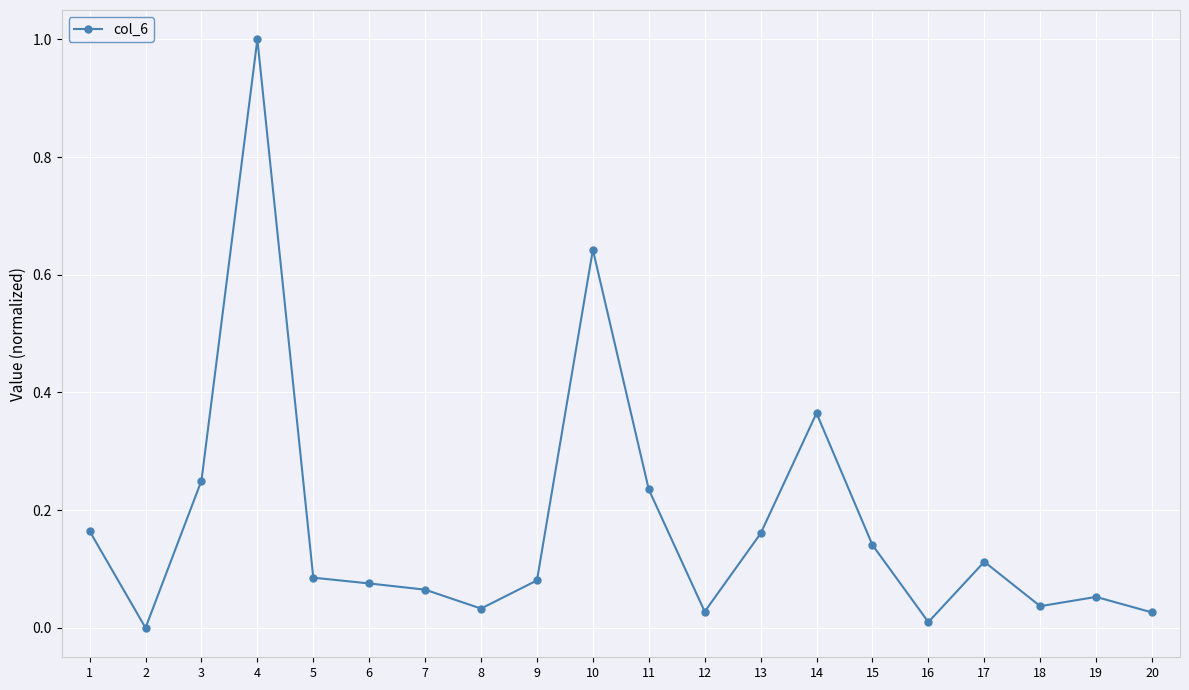

True or false: the data shows 1.7 at 4.

False